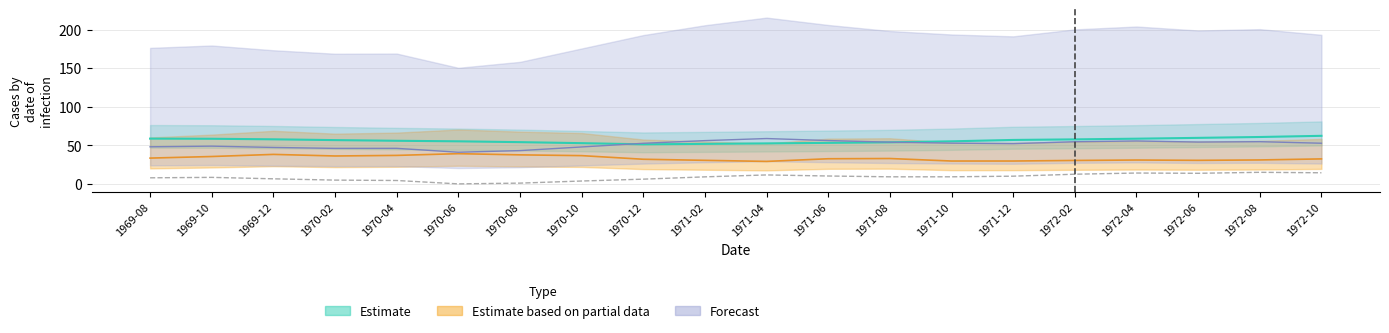

At which category is the sum across all series the highest?

1972-10